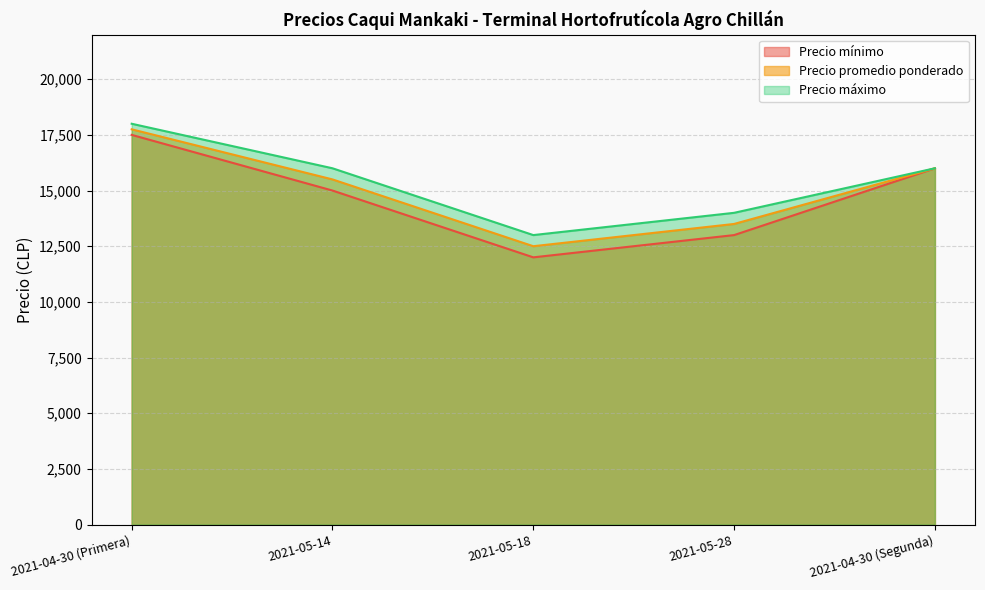

Which category has the lowest value in the Precio máximo series?

2021-05-18